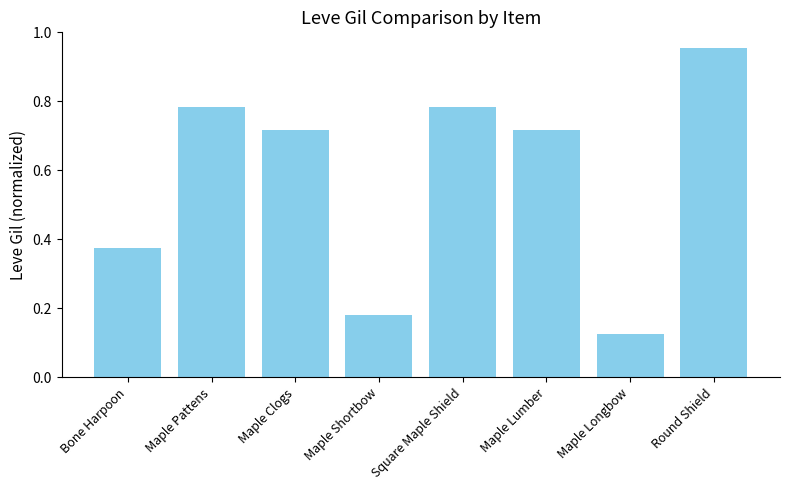

What is the change in value from Bone Harpoon to Maple Pattens?

+0.4